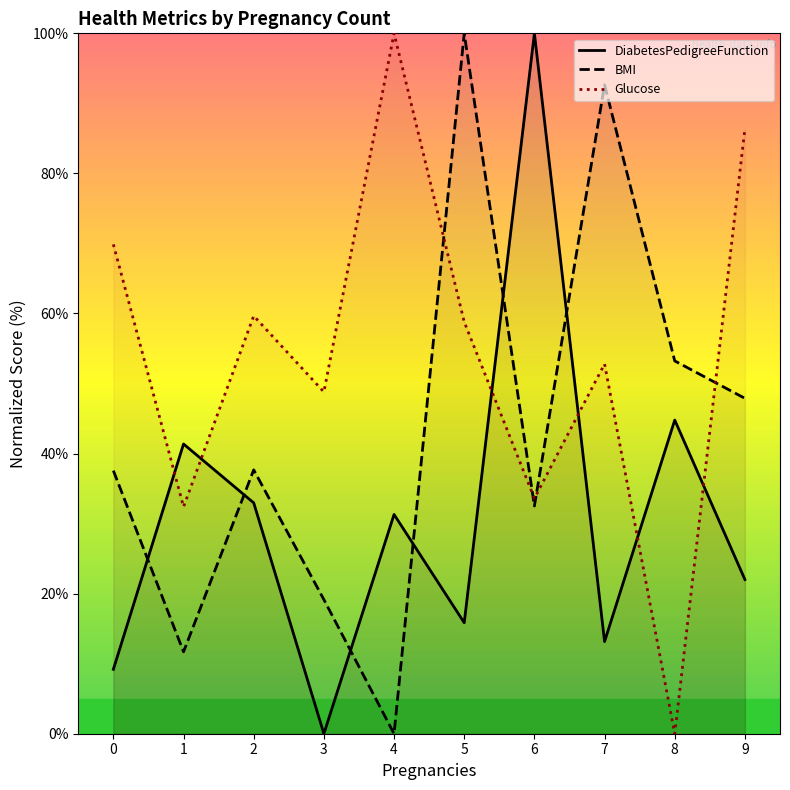

Is it true that DiabetesPedigreeFunction equals 3.0 at 7?

False